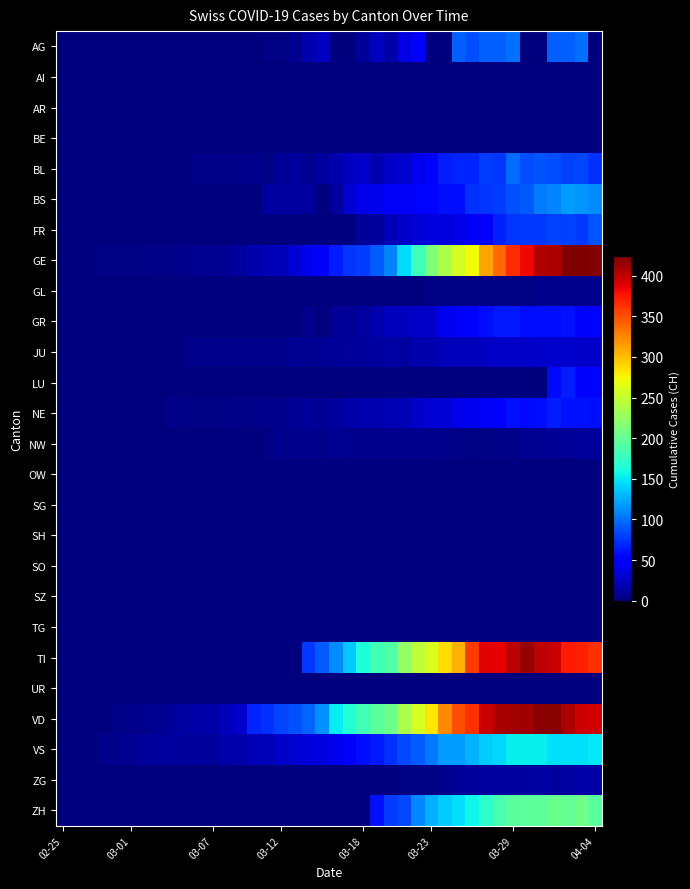

Which series has the largest range (max minus min)?

GE